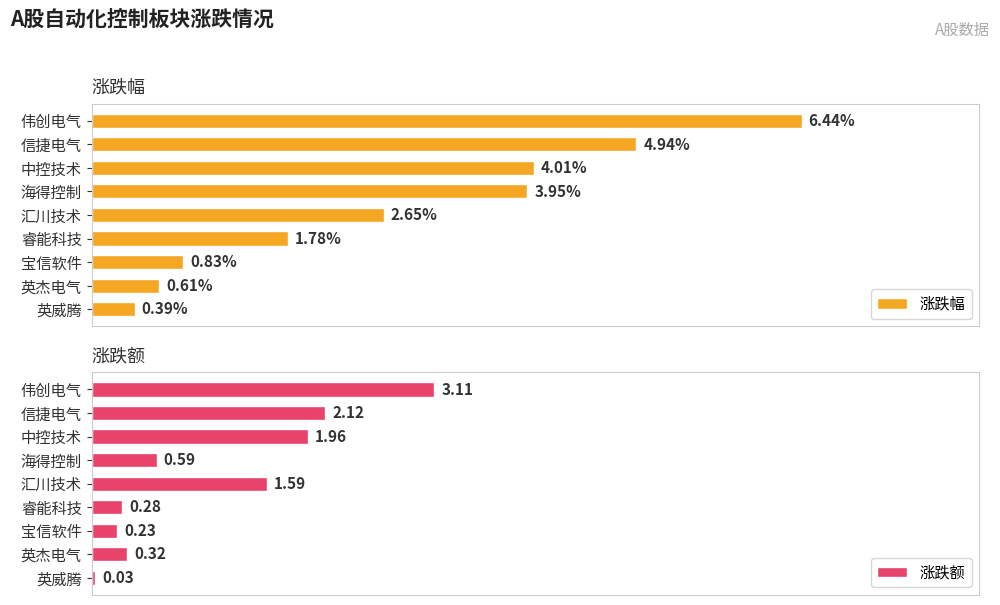

List the series in order of their peak value, lowest first.

涨跌额, 涨跌幅